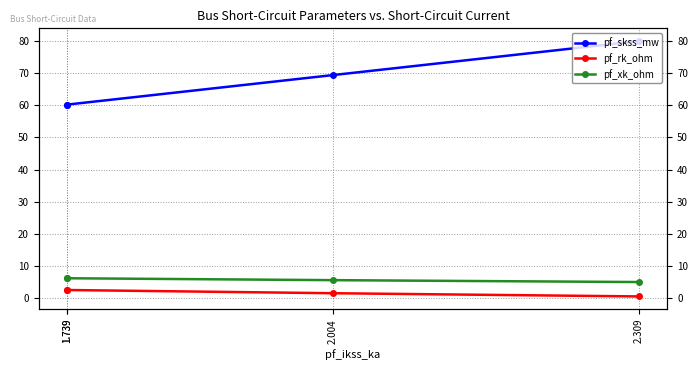

True or false: pf_skss_mw and pf_xk_ohm intersect in this chart.

False